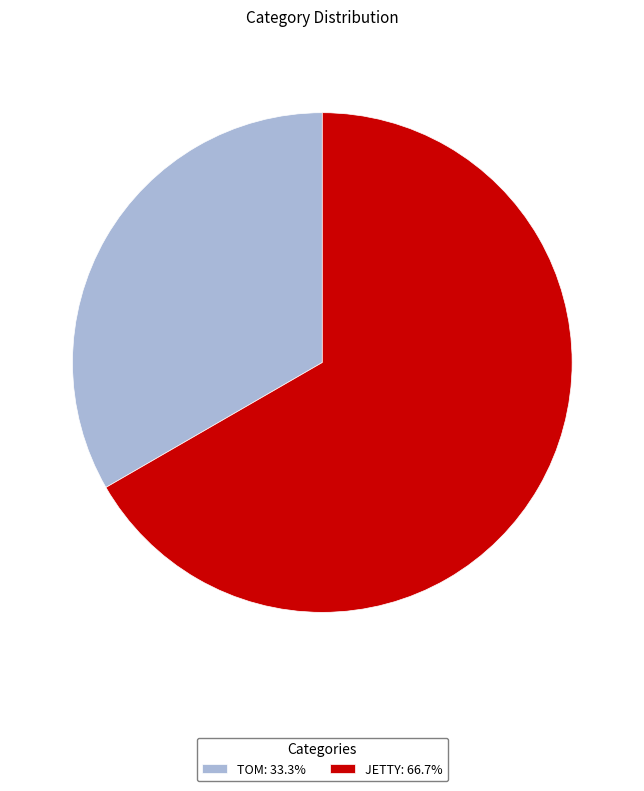

Does JETTY: 66.7% represent more than half of the total?

Yes